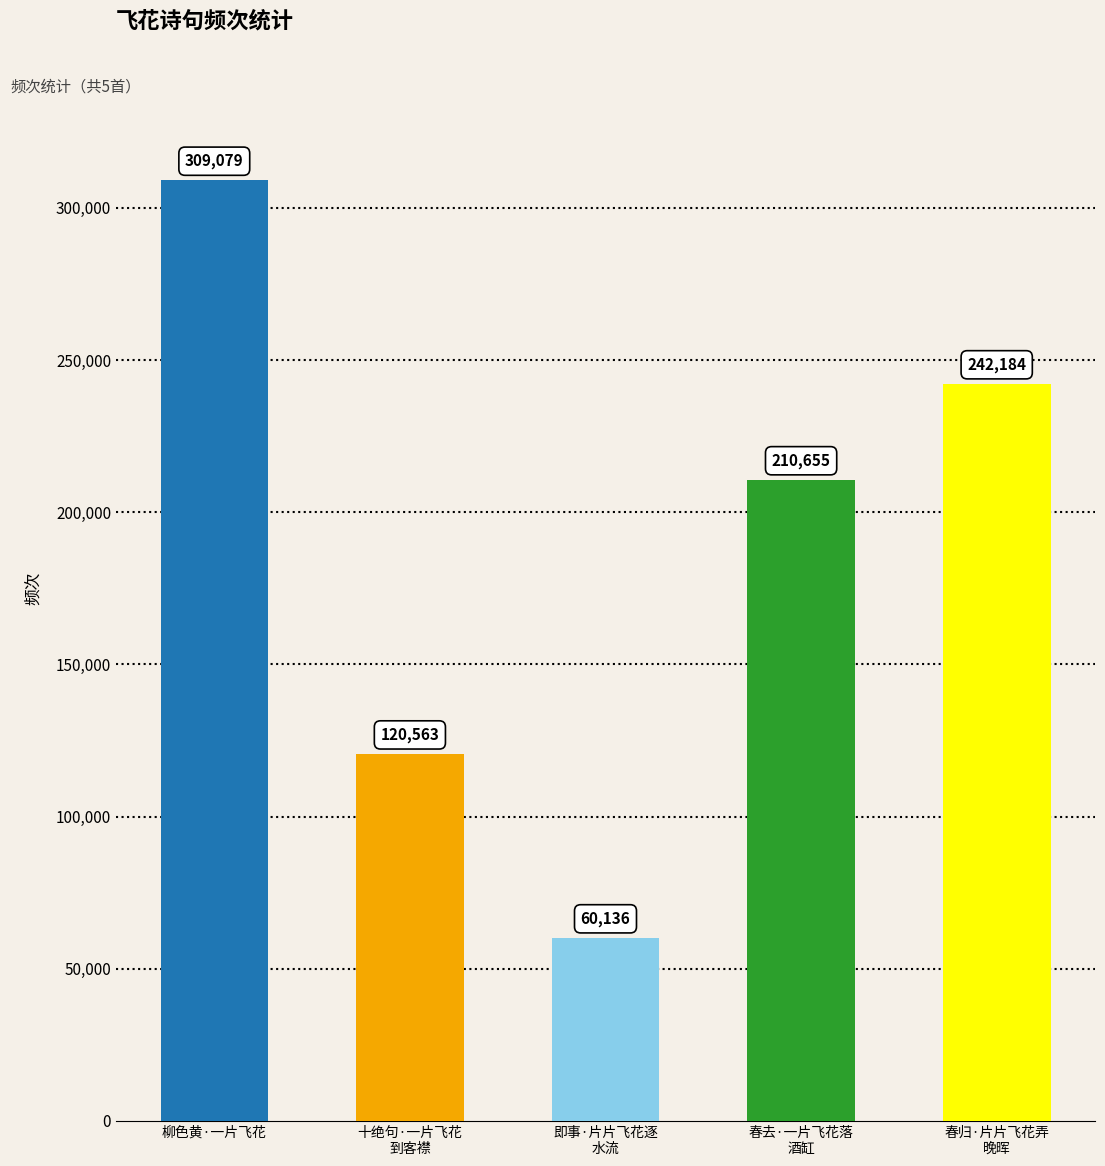

Reading left to right, what are all the values shown in this chart?

309079	120563	60136	210655	242184